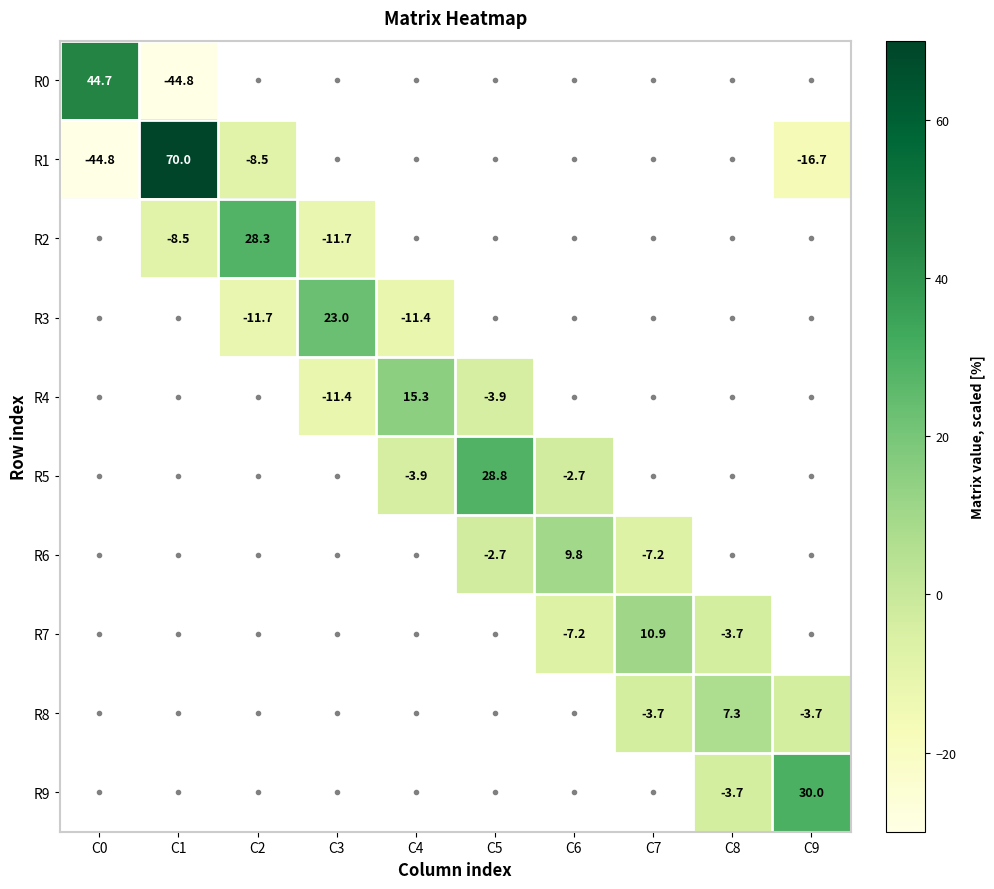

What is the difference between the highest and lowest values at C2?

40.0